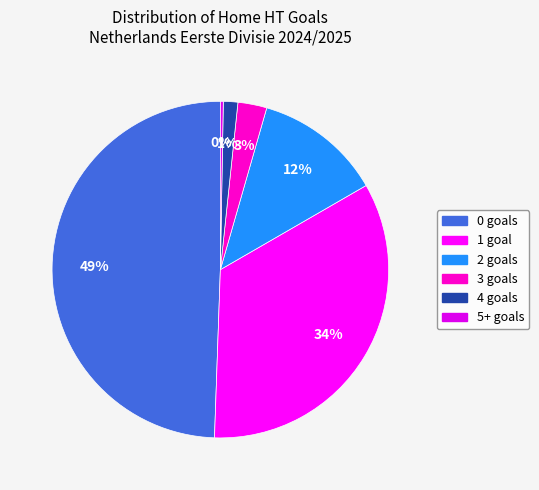

How many segments does this pie chart have?

6